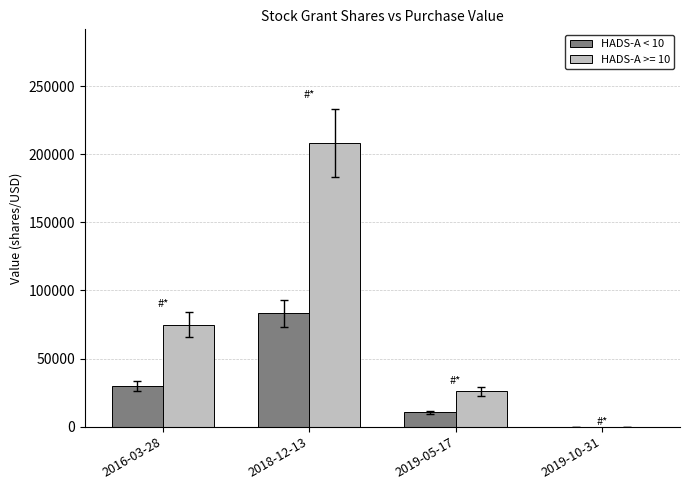

The value of HADS-A < 10 at 2019-10-31 is 0. True or false?

True